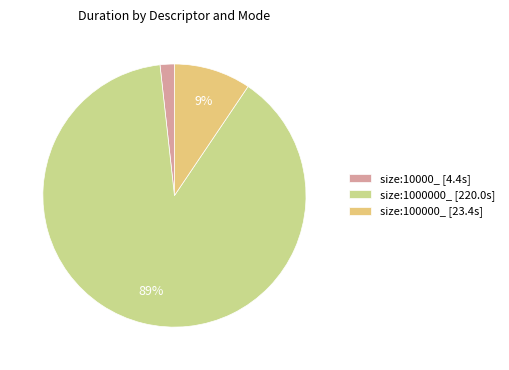

Between size:100000_ and size:10000_, which is larger?

size:100000_